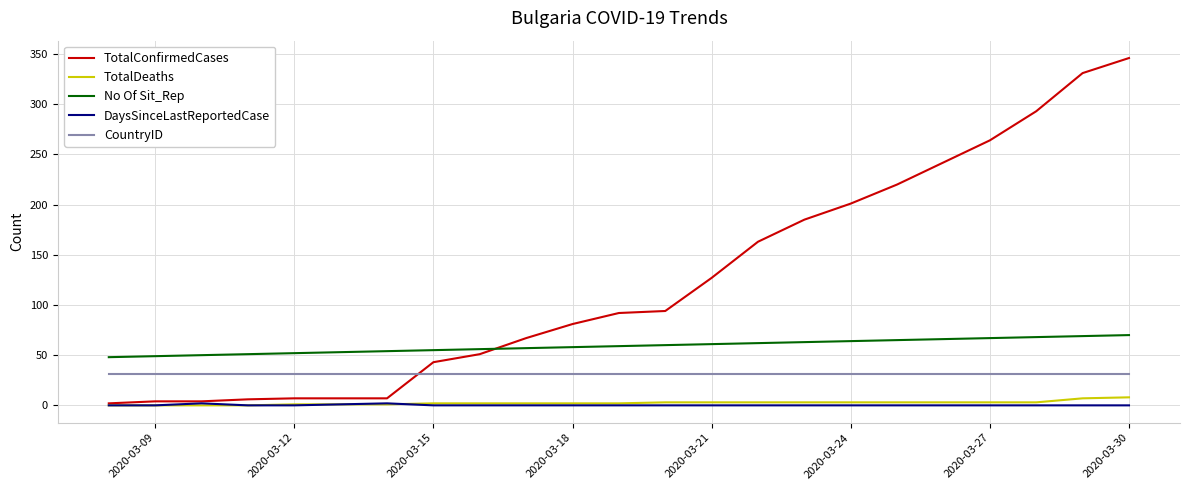

How many values in the No Of Sit_Rep series are below 59?

11